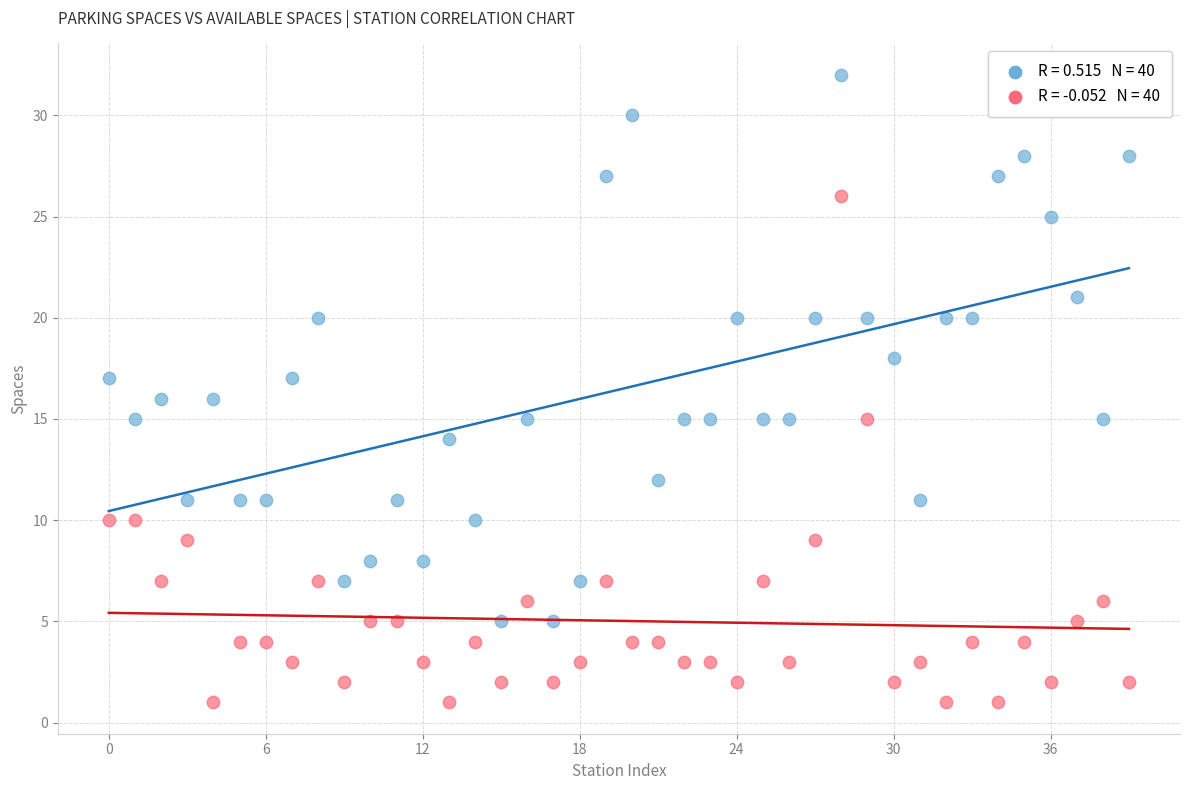

Across all data points, what is the range of Y values (max minus min)?

31